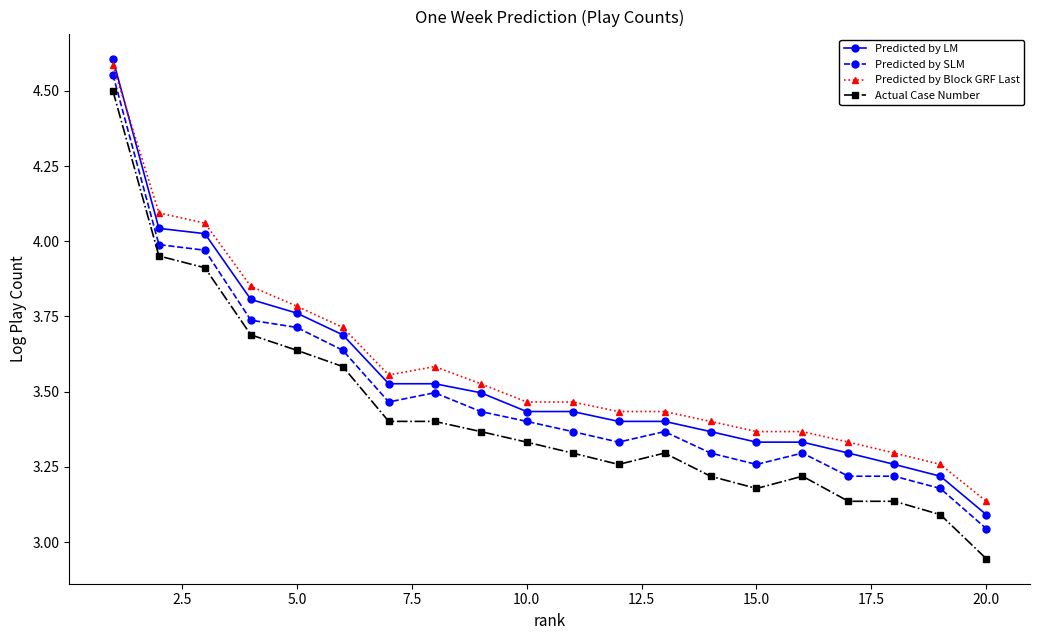

At how many categories does at least one series exceed 3?

20